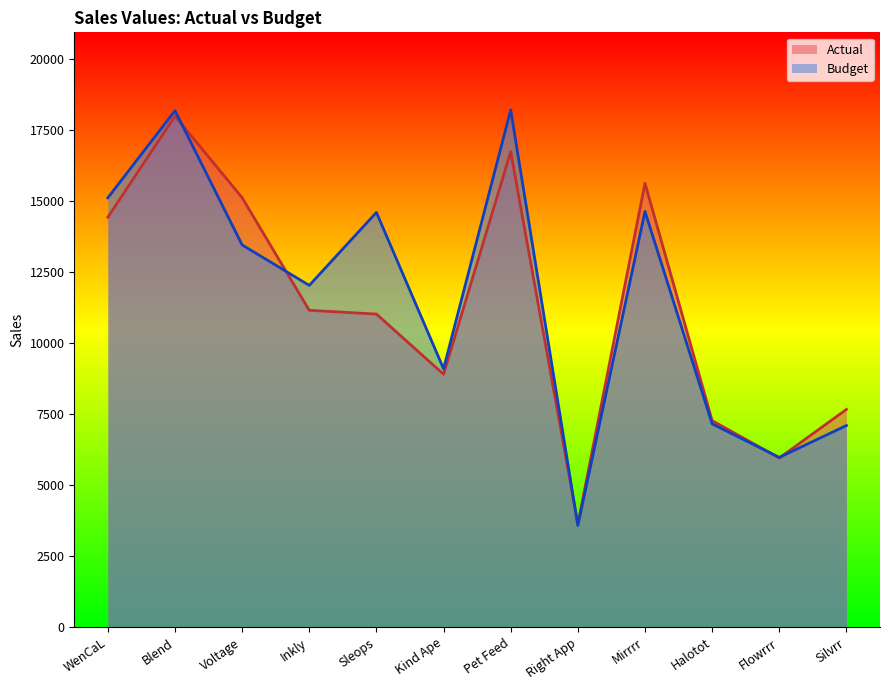

Where does the Budget series first go above 13455?

WenCaL